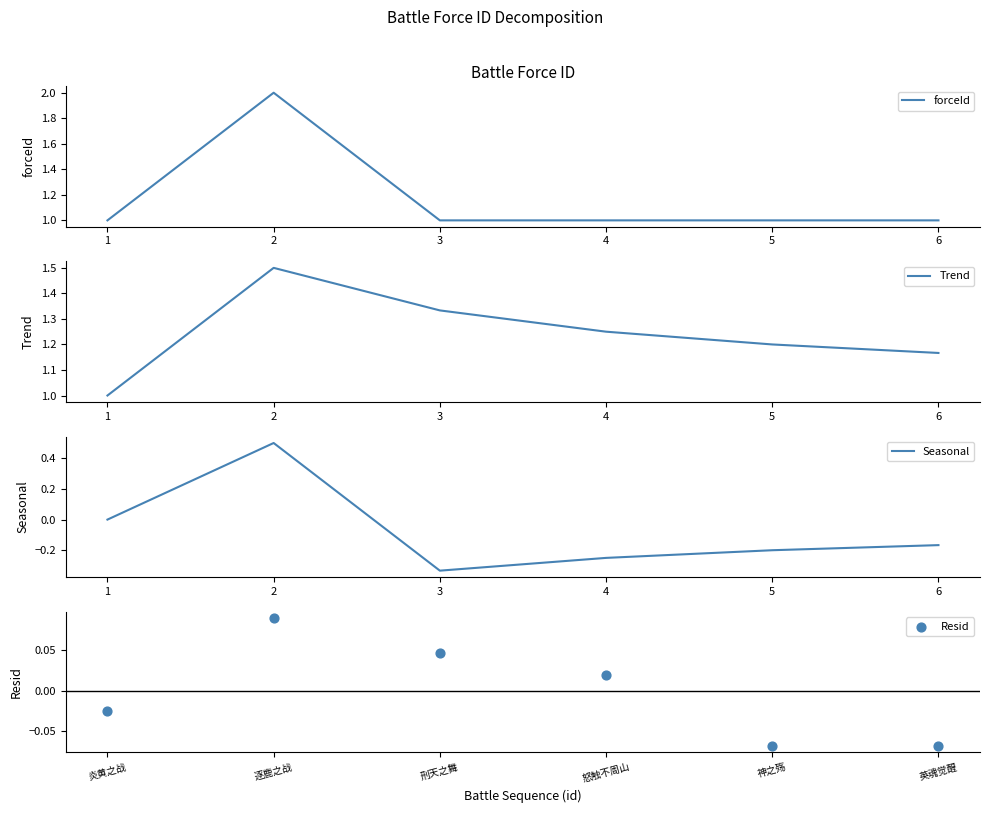

Which series contains the highest Y value?

forceId